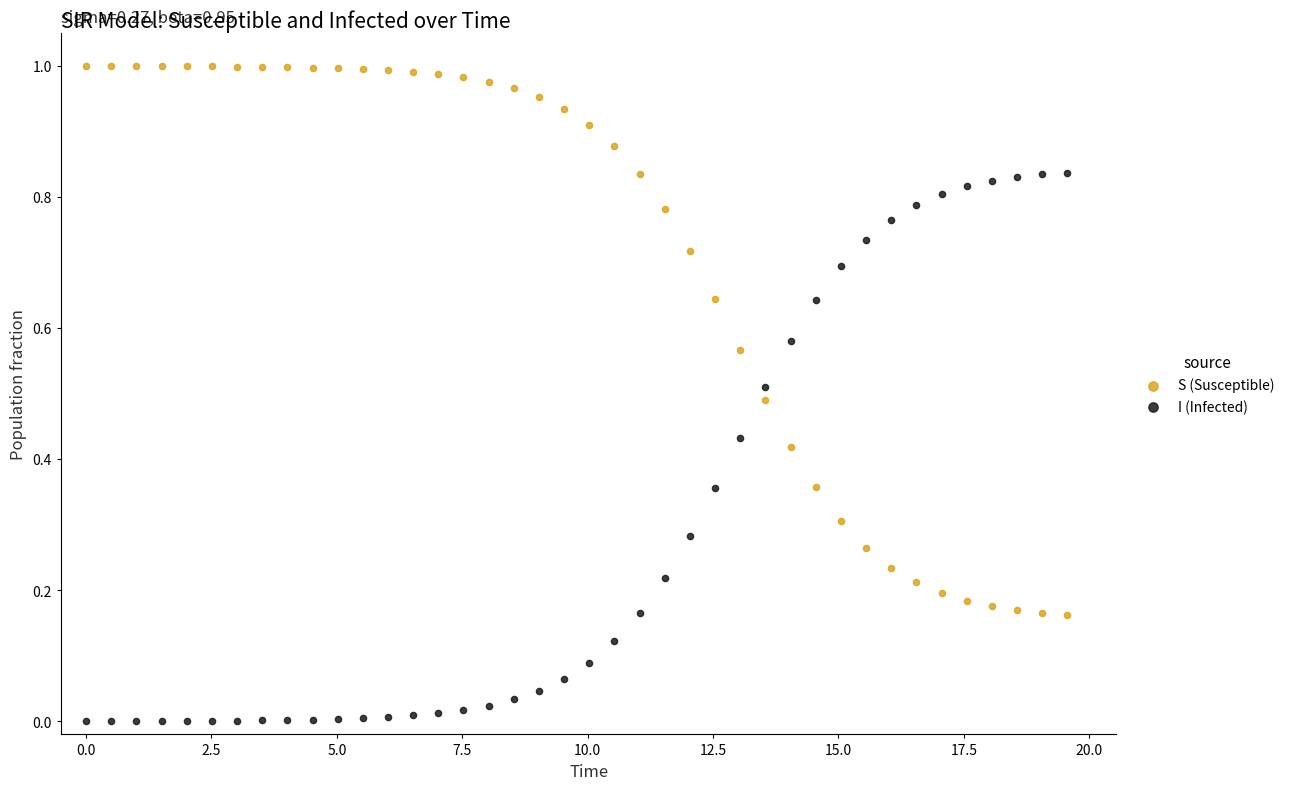

Across all data points, what is the range of X values (max minus min)?

19.6